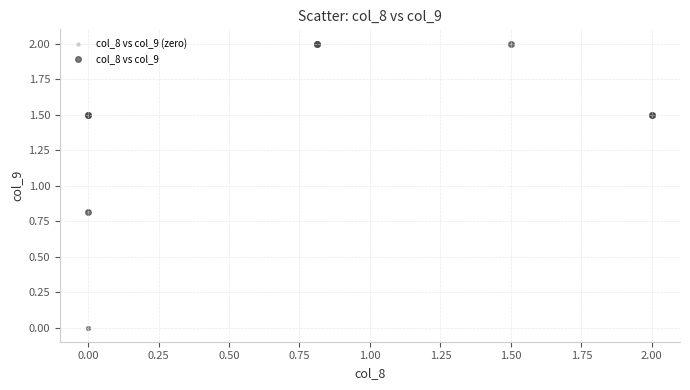

Which series reaches the minimum Y coordinate?

col_8 vs col_9 (zero)